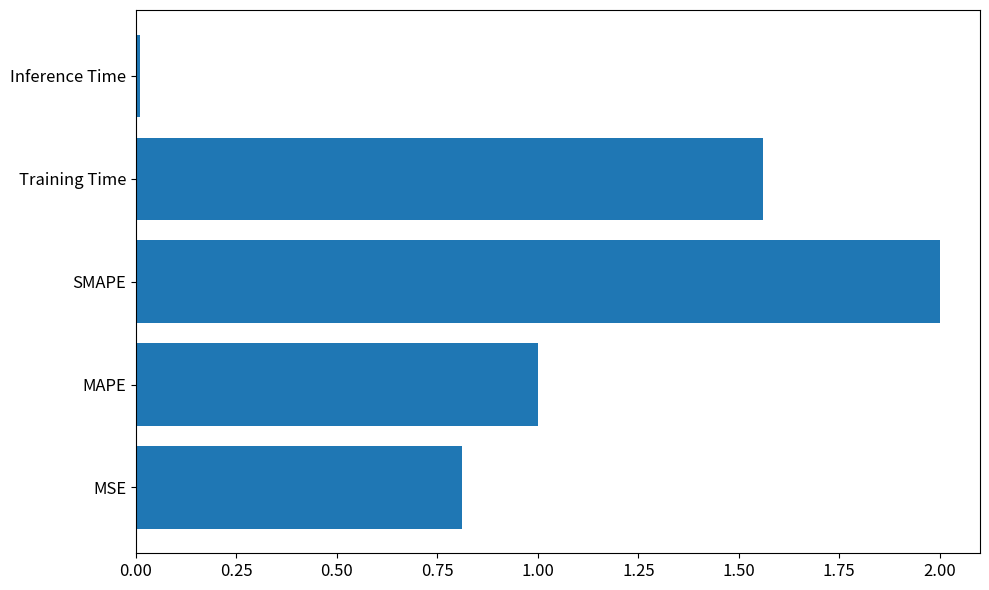

What is the maximum value shown in the chart?

2.0